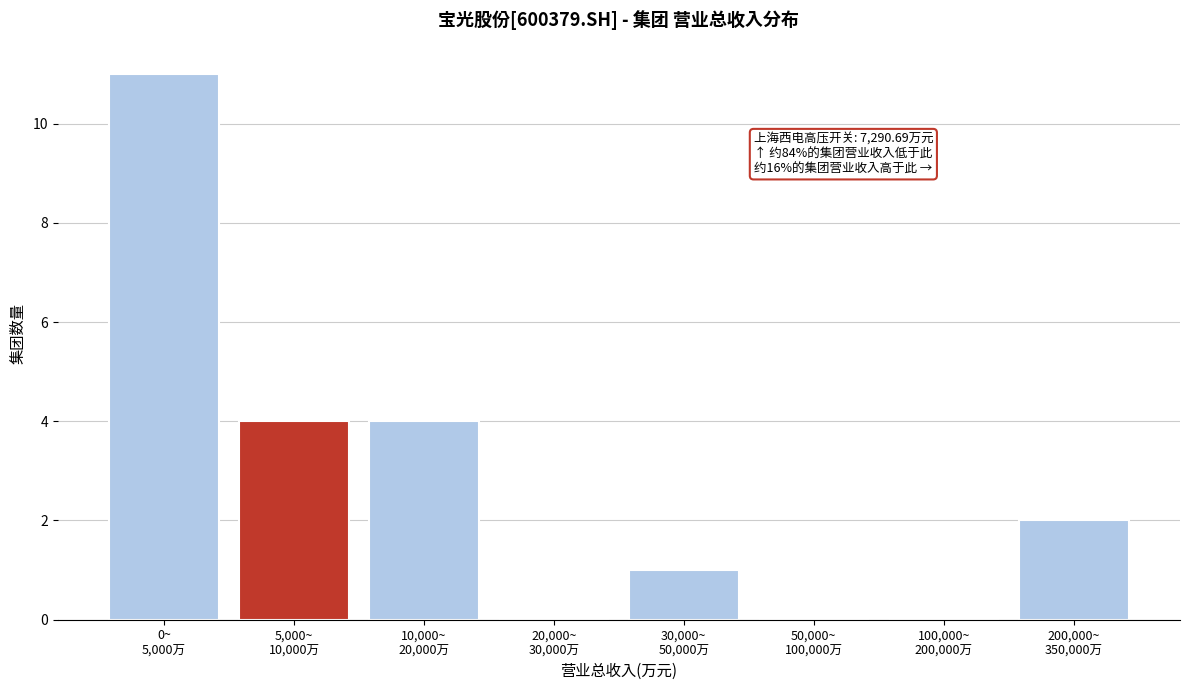

What is the greatest value displayed?

11